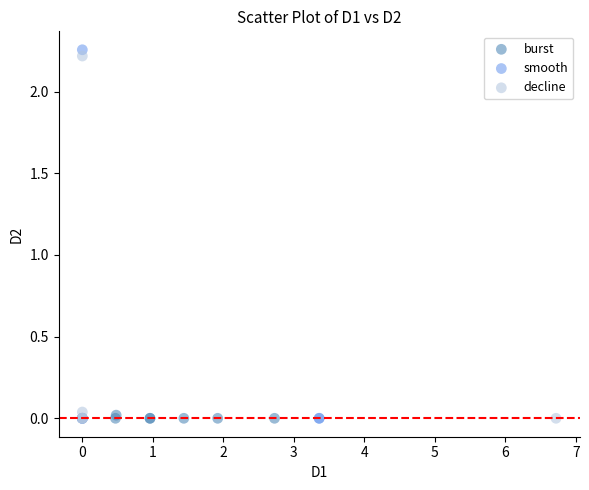

Which series has the widest spread of Y values?

smooth